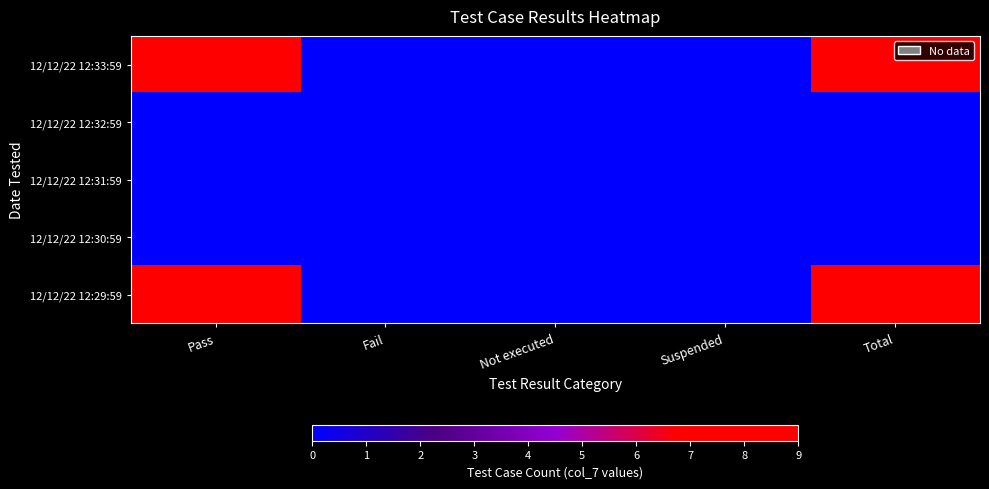

Reading right to left, transcribe all the data shown in this chart.

12/12/22 12:33:59: Total=9	Suspended=0	Not executed=0	Fail=0	Pass=9
12/12/22 12:32:59: Total=0	Suspended=0	Not executed=0	Fail=0	Pass=0
12/12/22 12:31:59: Total=0	Suspended=0	Not executed=0	Fail=0	Pass=0
12/12/22 12:30:59: Total=0	Suspended=0	Not executed=0	Fail=0	Pass=0
12/12/22 12:29:59: Total=9	Suspended=0	Not executed=0	Fail=0	Pass=9